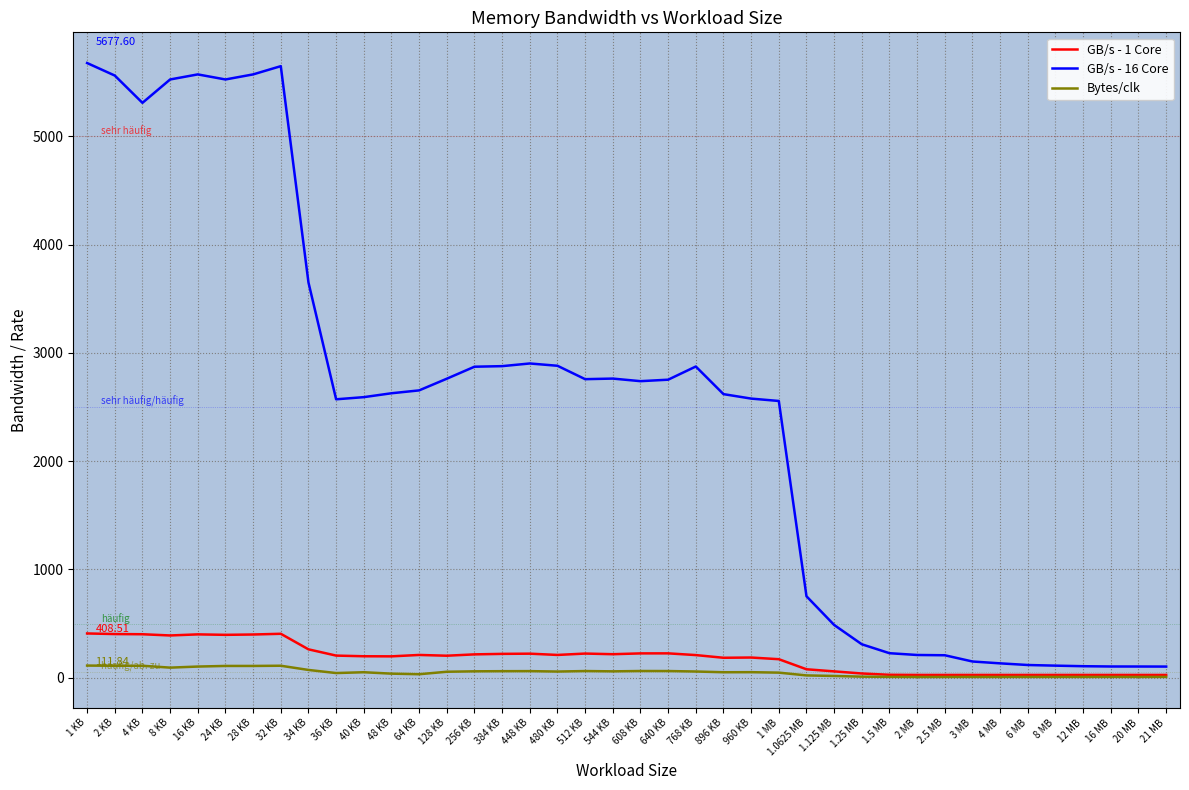

Which series has the largest range (max minus min)?

GB/s - 16 Core